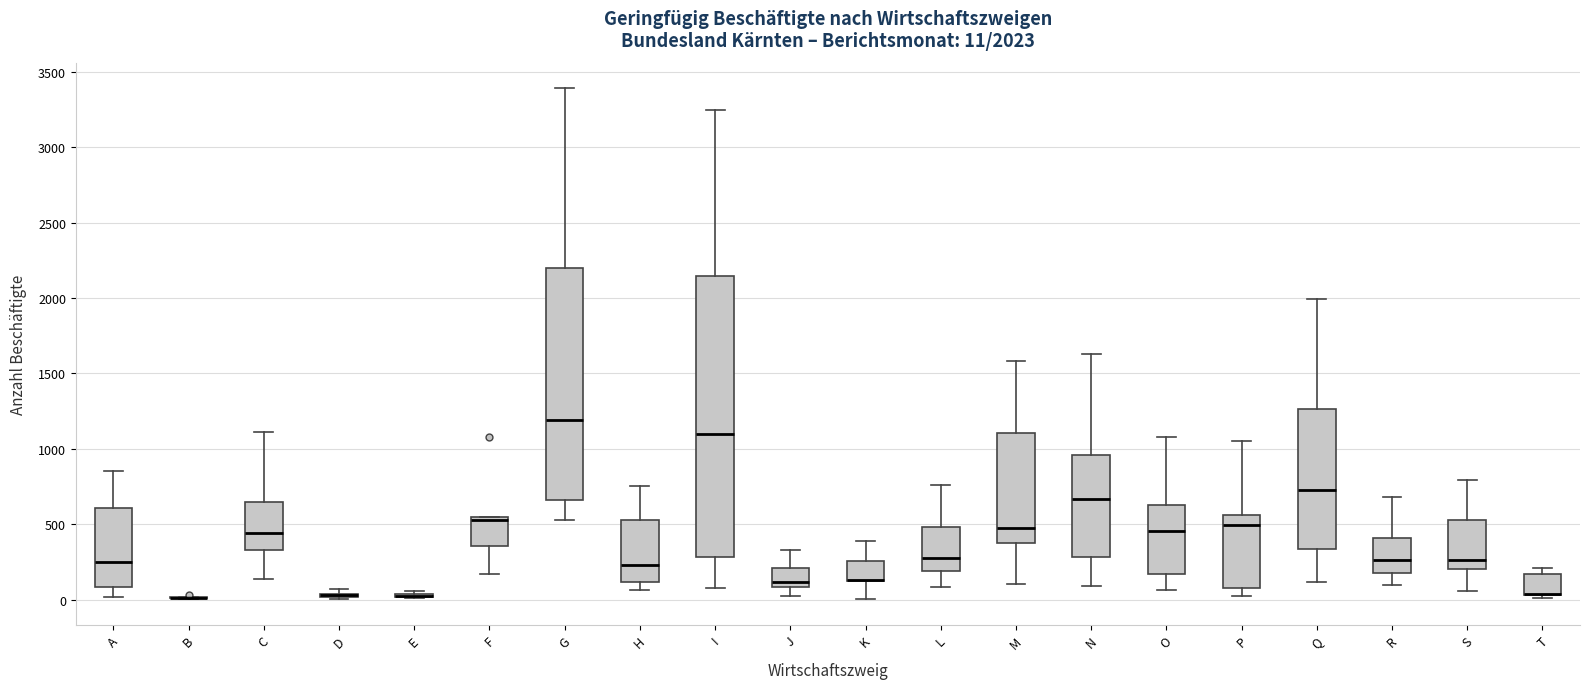

Which box is the tallest, from its lower edge to its upper edge?

I